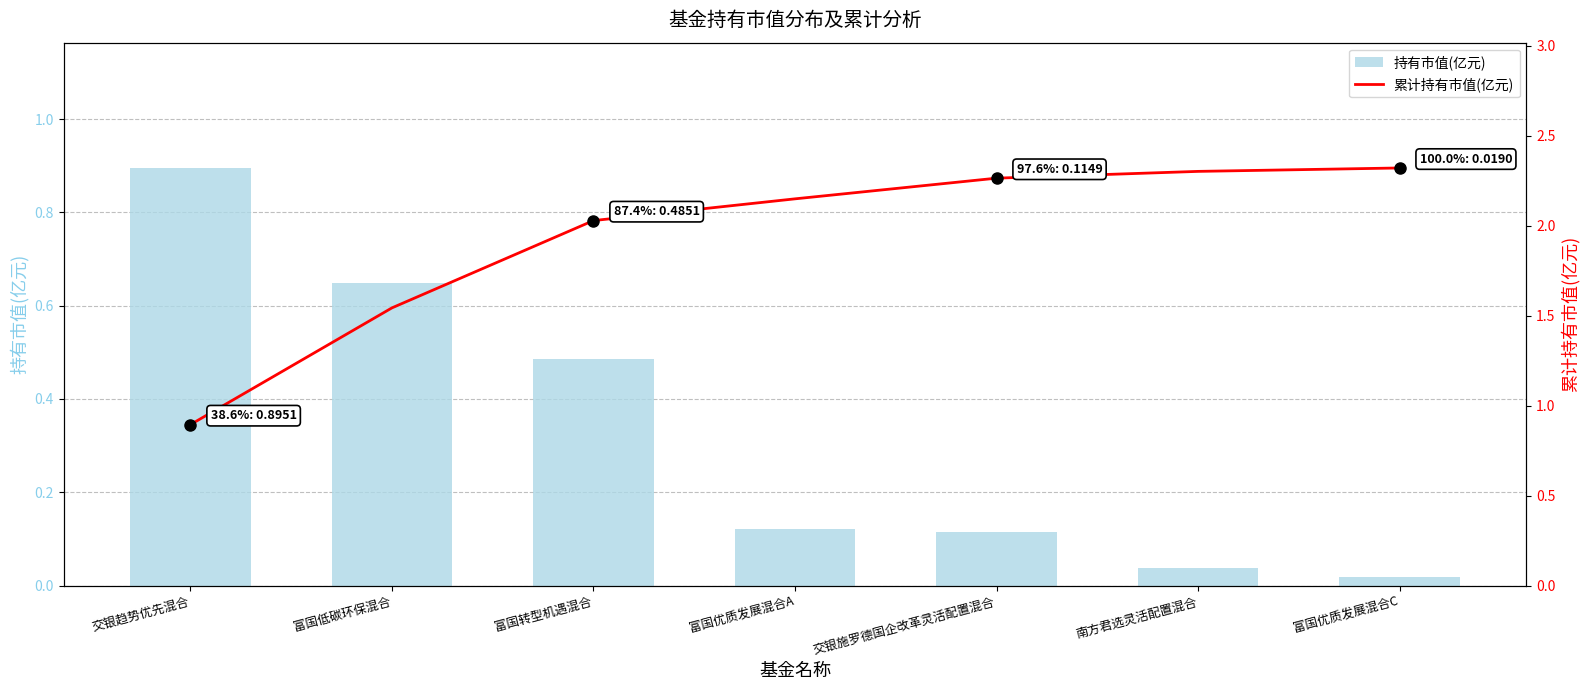

Is it true that 持有市值(亿元) equals 0.5 at 富国转型机遇混合?

True